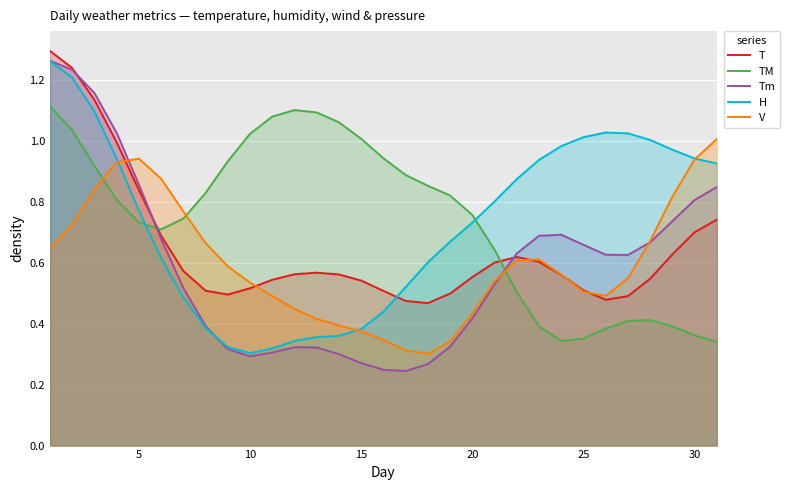

How many times do T and H cross each other?

1